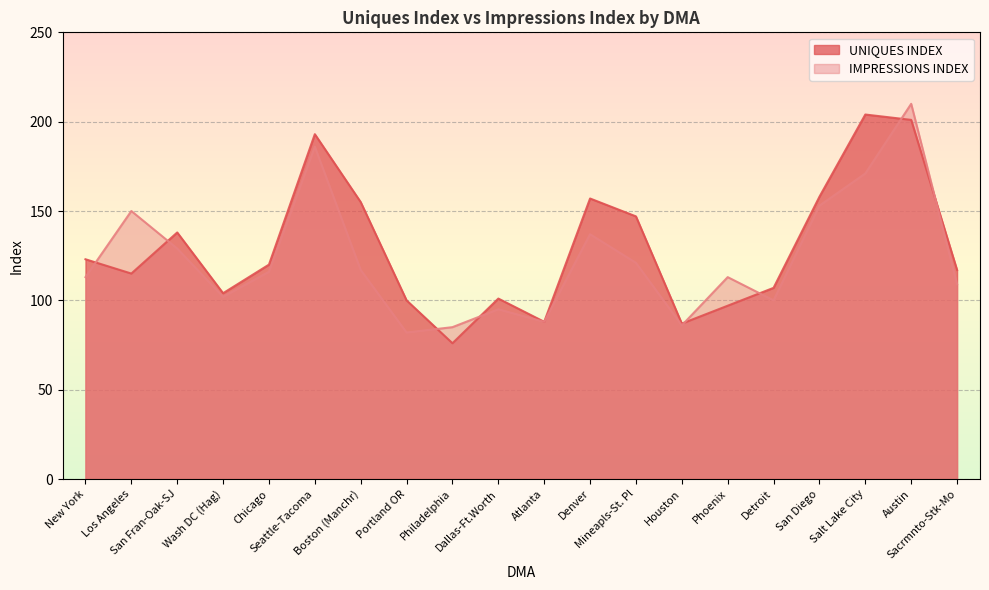

What is the difference between the second highest and second lowest values in the UNIQUES INDEX series?

114